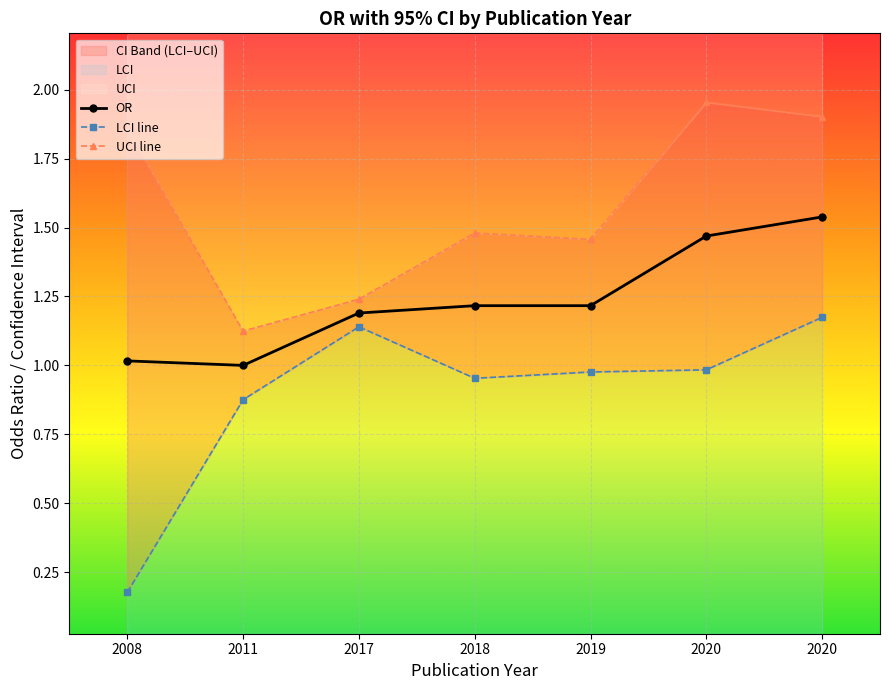

True or false: LCI line and OR cross at least once.

False